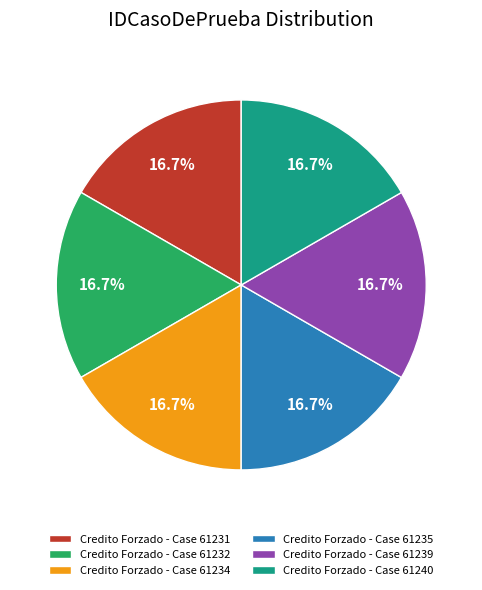

Is there a majority slice in this chart?

No